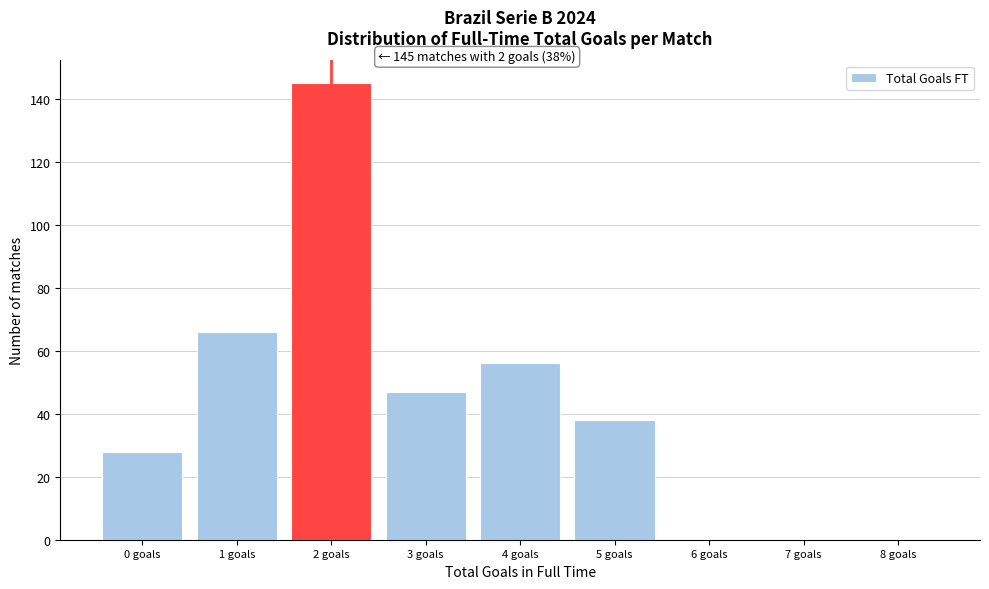

Which range on the x-axis has the tallest bar?

1.5 to 2.5